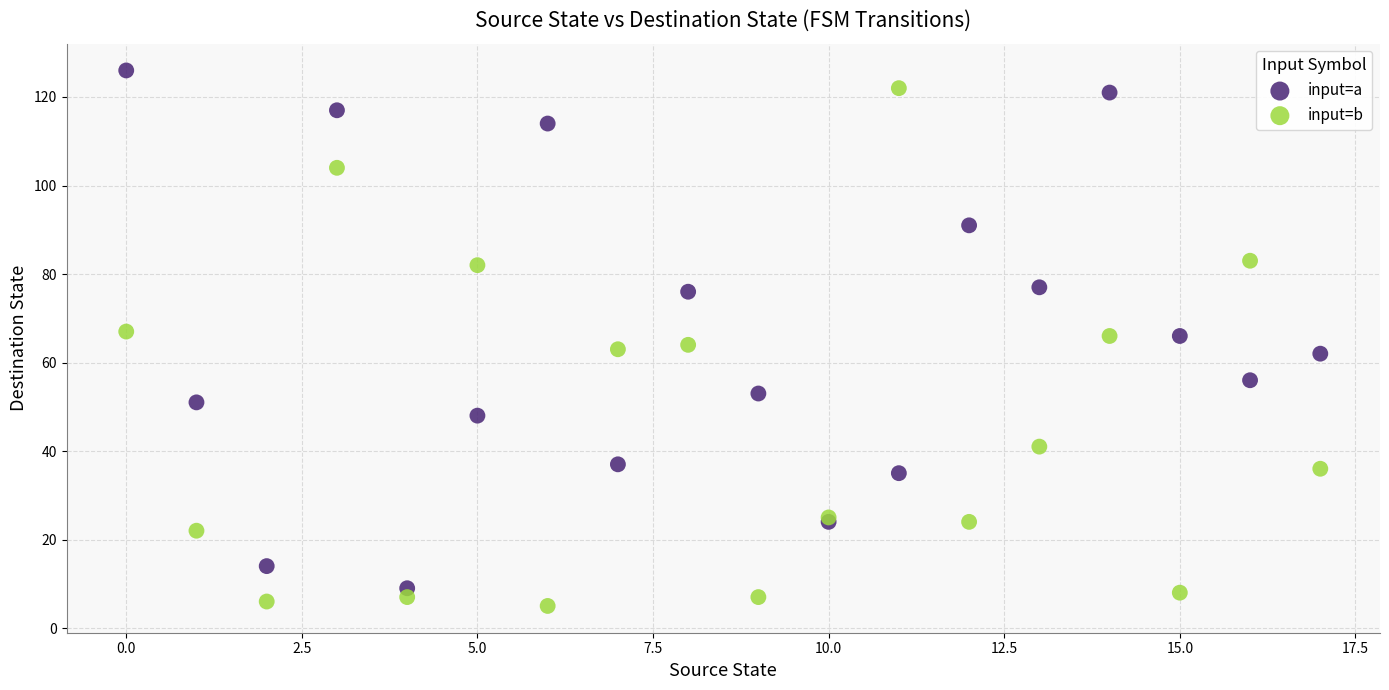

What are all the series names shown in the legend?

input=a, input=b